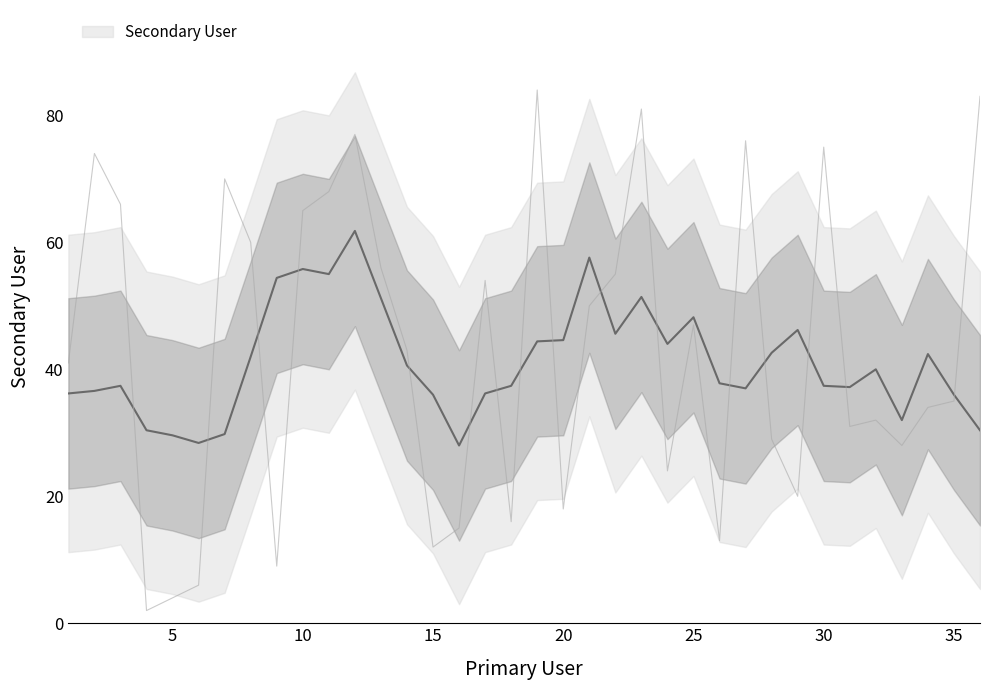

What is the difference between the second highest and minimum values?

81